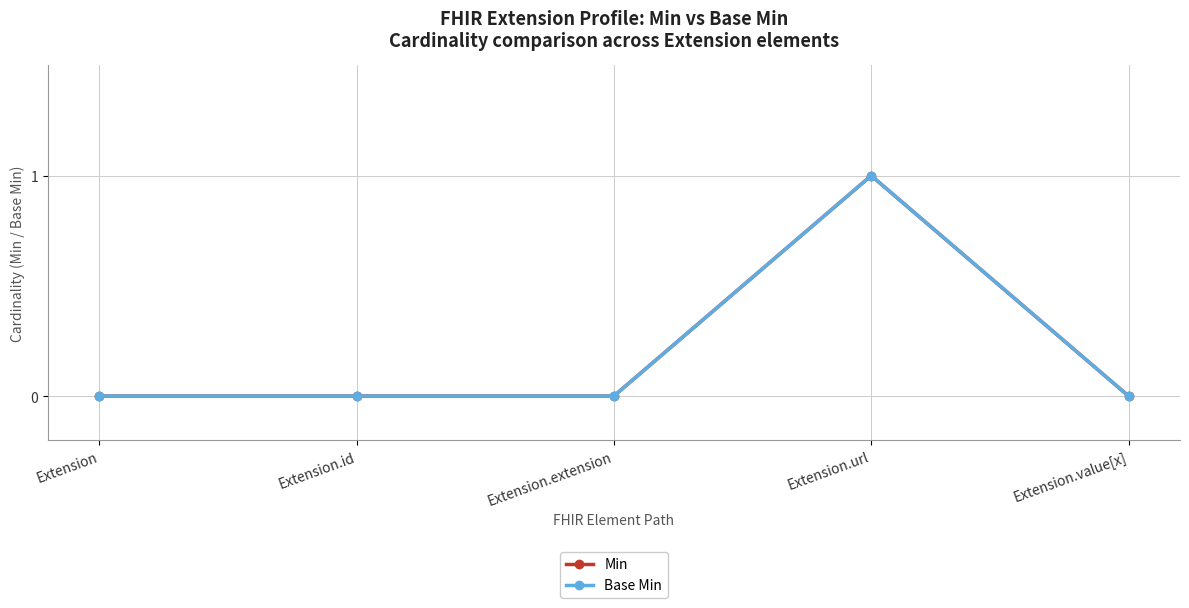

True or false: Min and Base Min cross at least once.

False